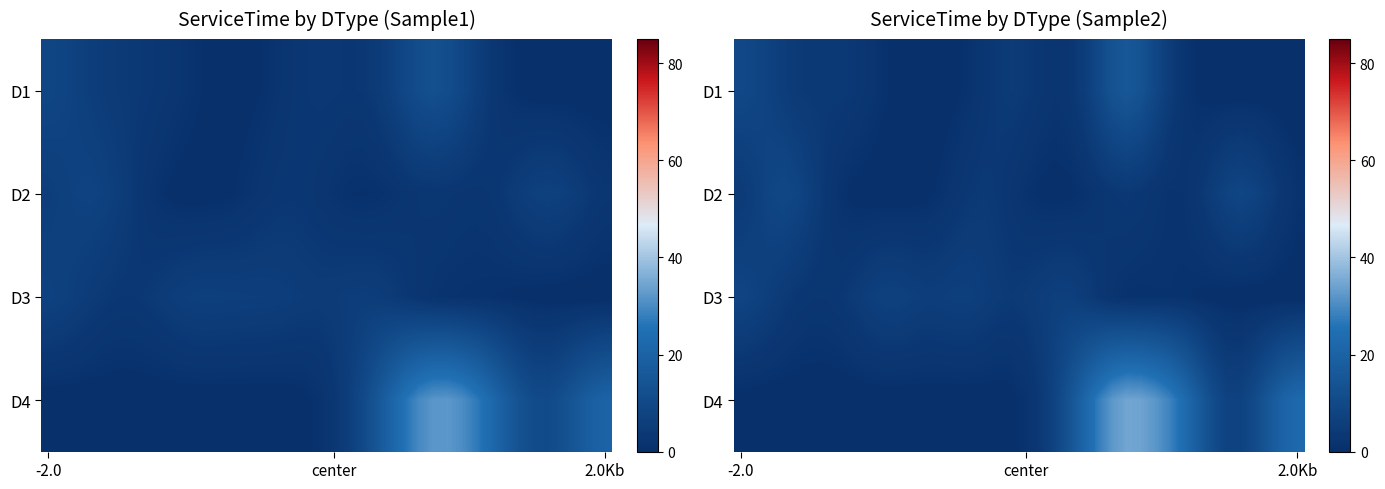

What is the spread (max minus min) of values at 31?

22.8